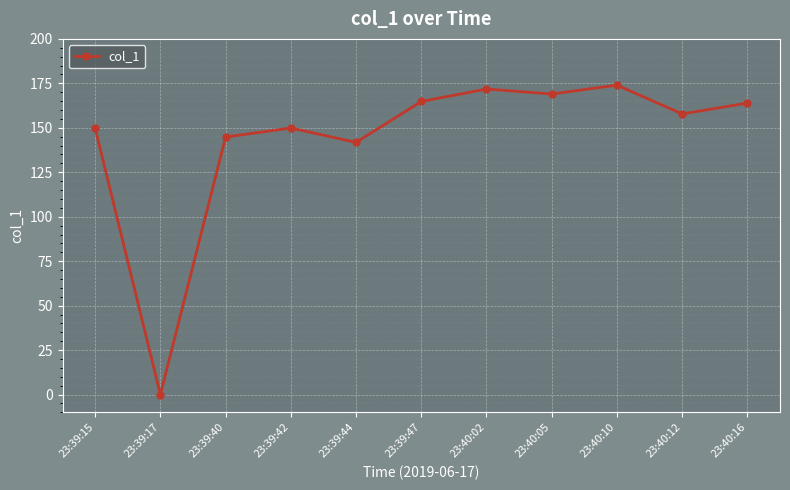

True or false: the data shows 206.6 at 23:39:40.

False